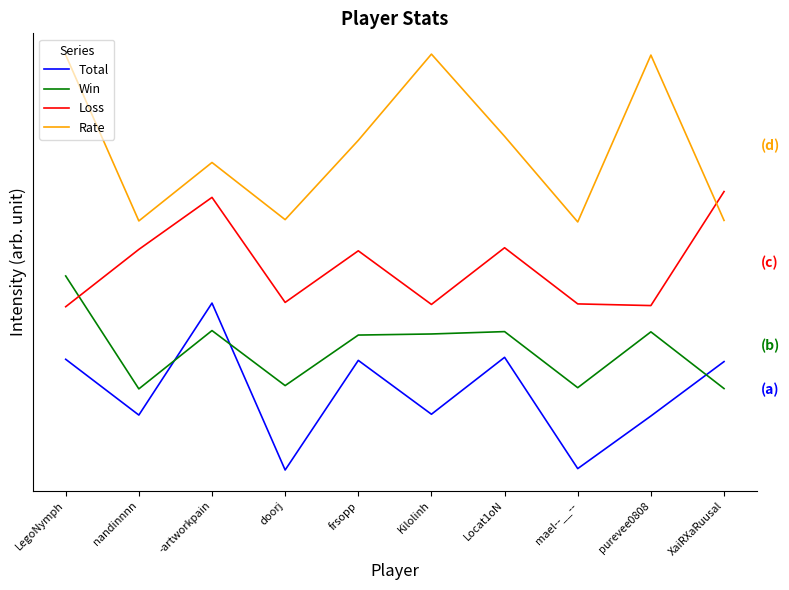

What is the maximum value for Total?

3.0